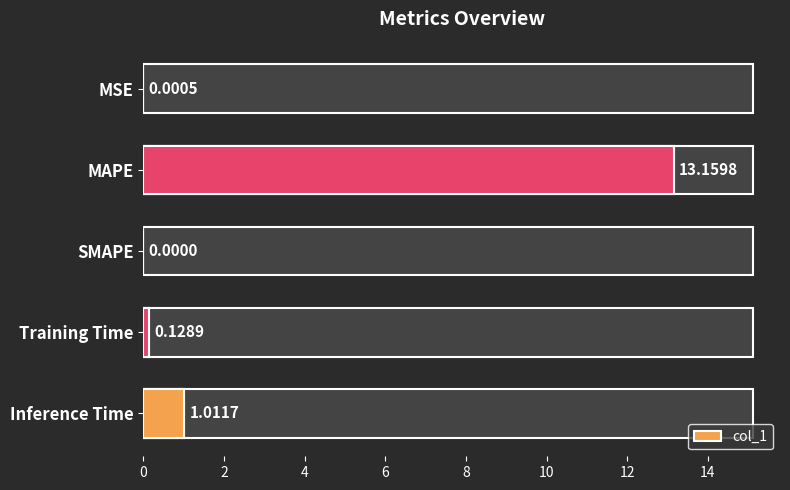

Reading left to right, extract all data points from this chart.

0=0.0	2=13.2	4=0.0	6=0.1	8=1.0